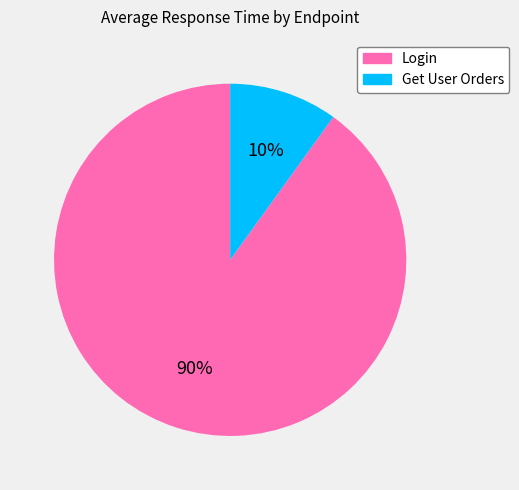

How many segments does this pie chart have?

2